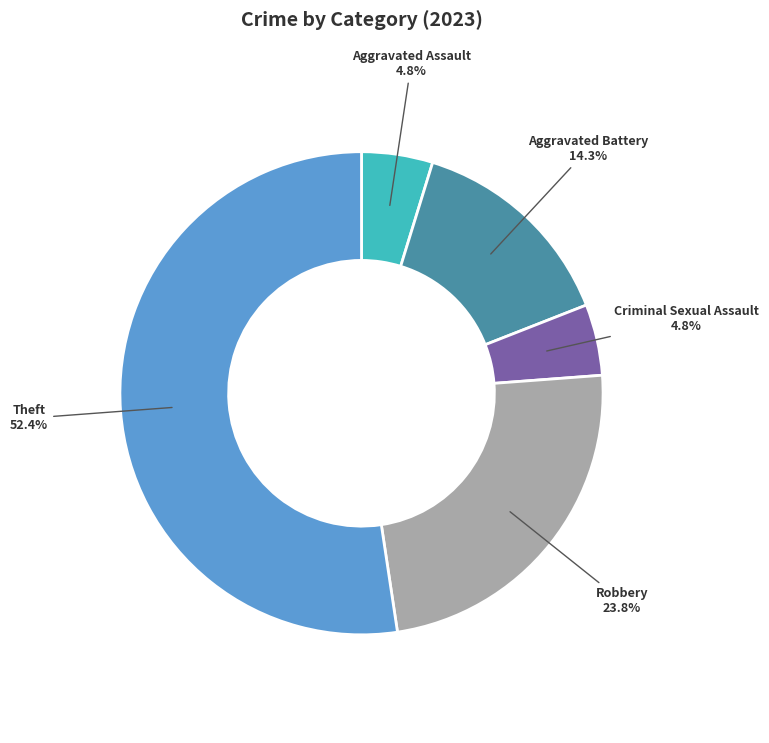

Is there any slice that represents more than half of the pie?

Yes